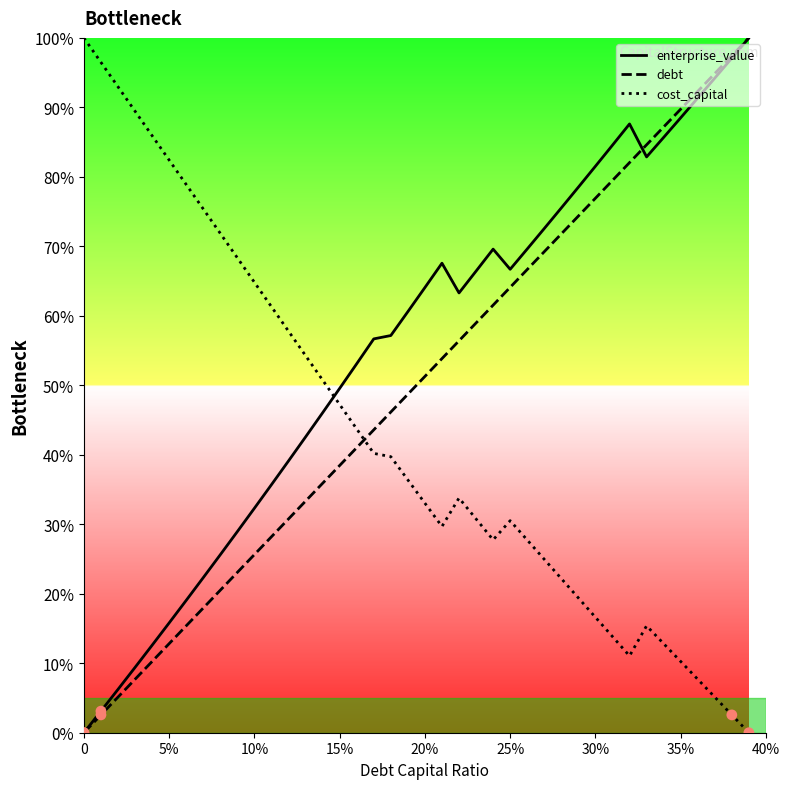

How many intersections are there between enterprise_value and cost_capital?

1